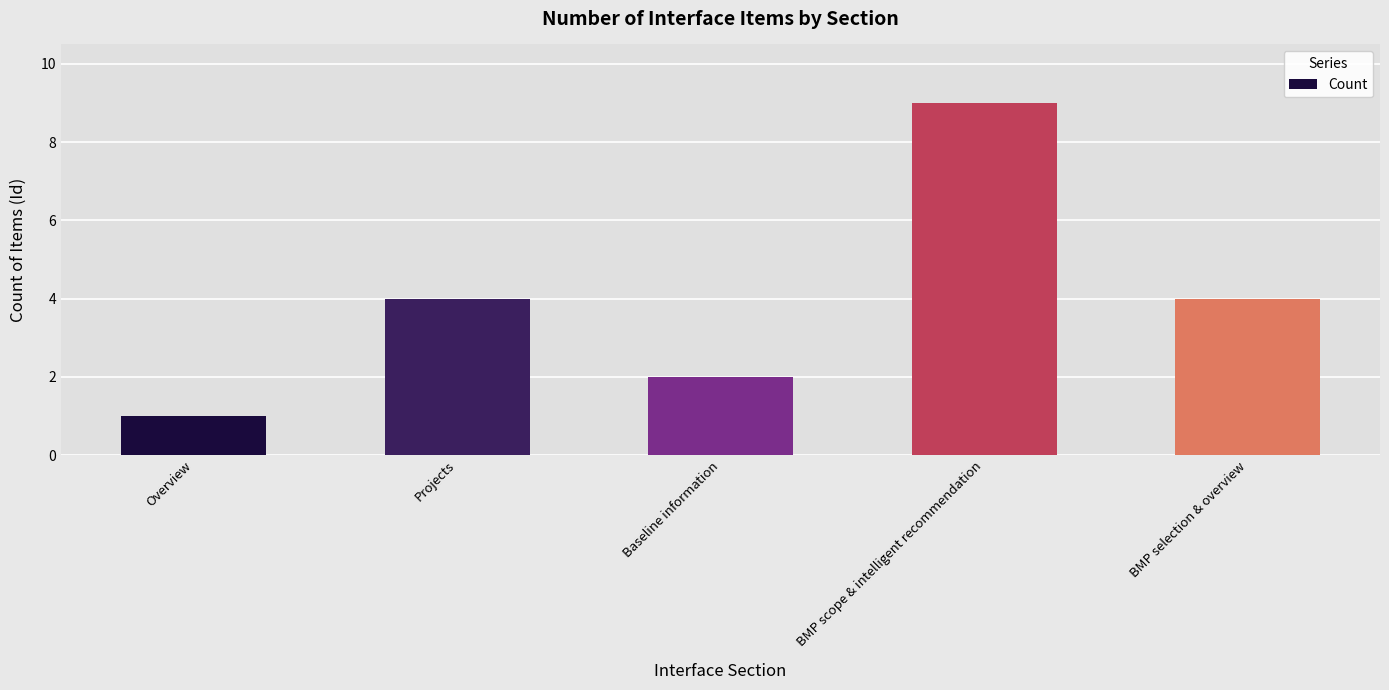

What is the greatest value displayed?

9